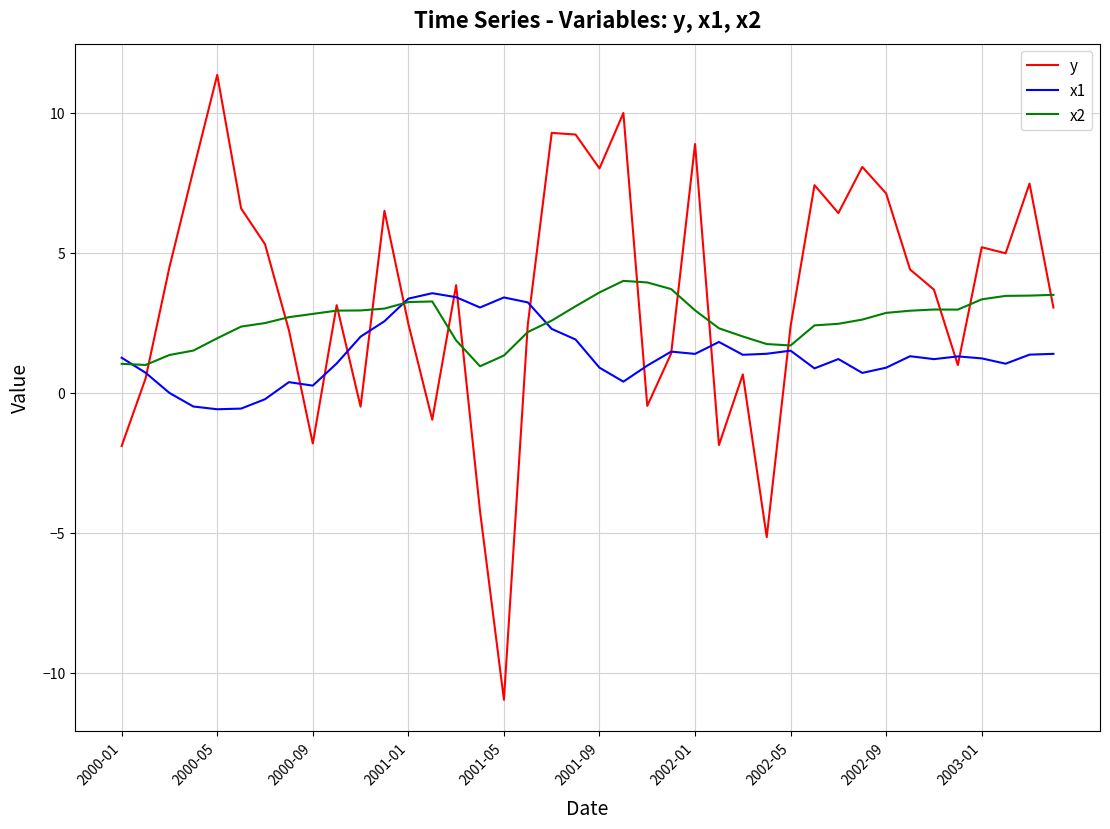

What is the maximum value shown in the chart?

11.3